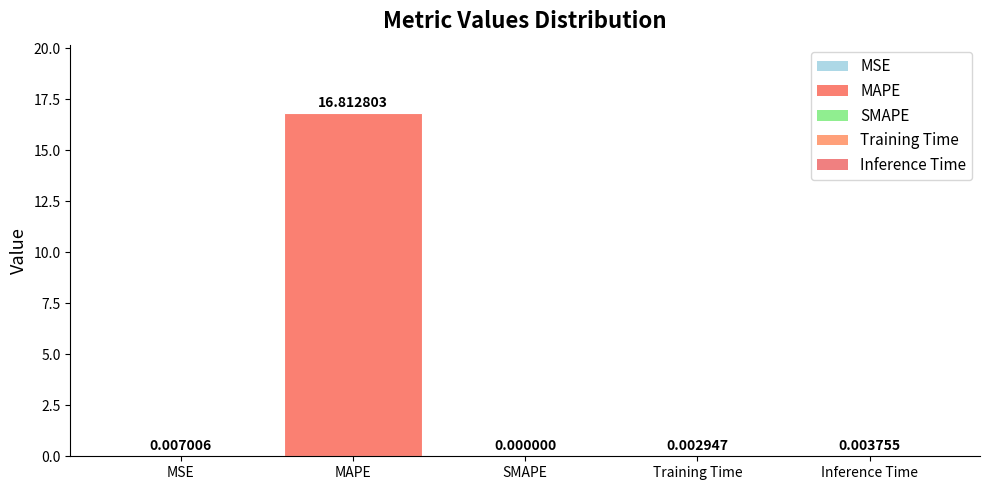

What is the change in value from MAPE to Inference Time?

-16.8